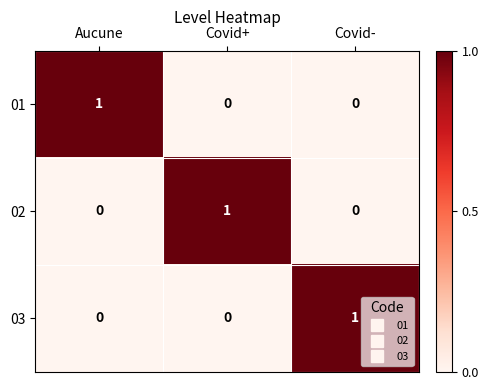

Reading left to right, list all the values displayed in this chart.

01: 1	0	0
02: 0	1	0
03: 0	0	1